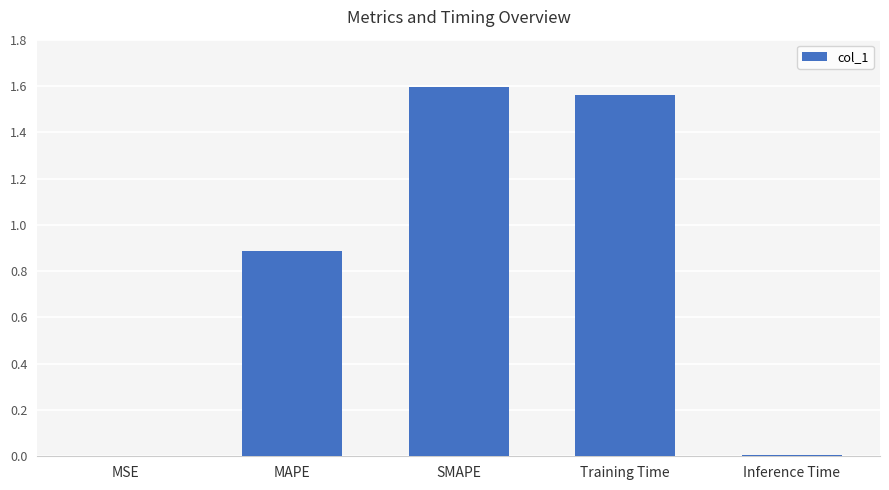

The value at MAPE is 0.4. True or false?

False